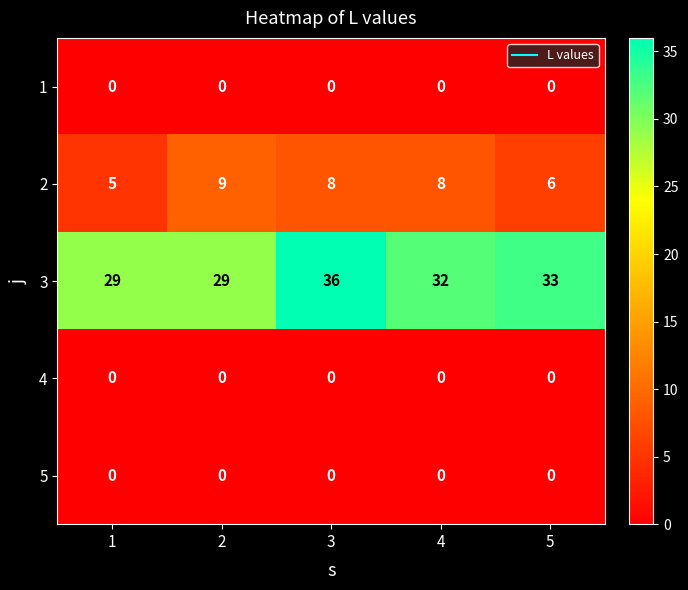

The value of 1 at 2 is 0. True or false?

True